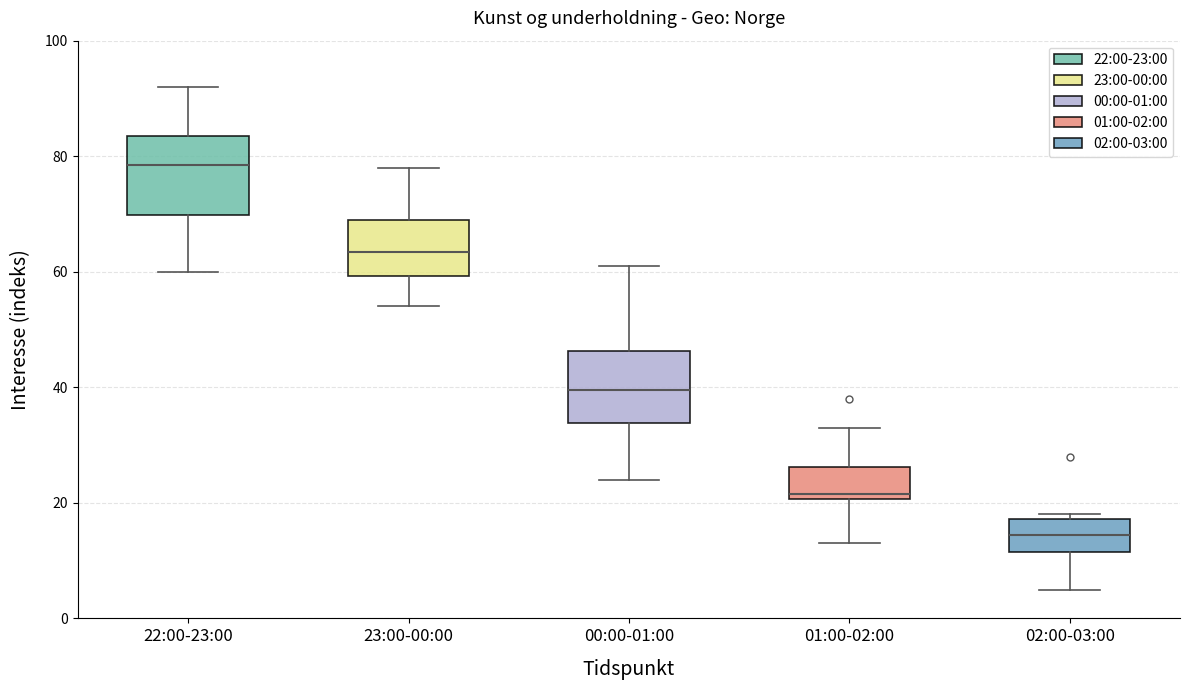

Which box's median line is the lowest?

02:00-03:00